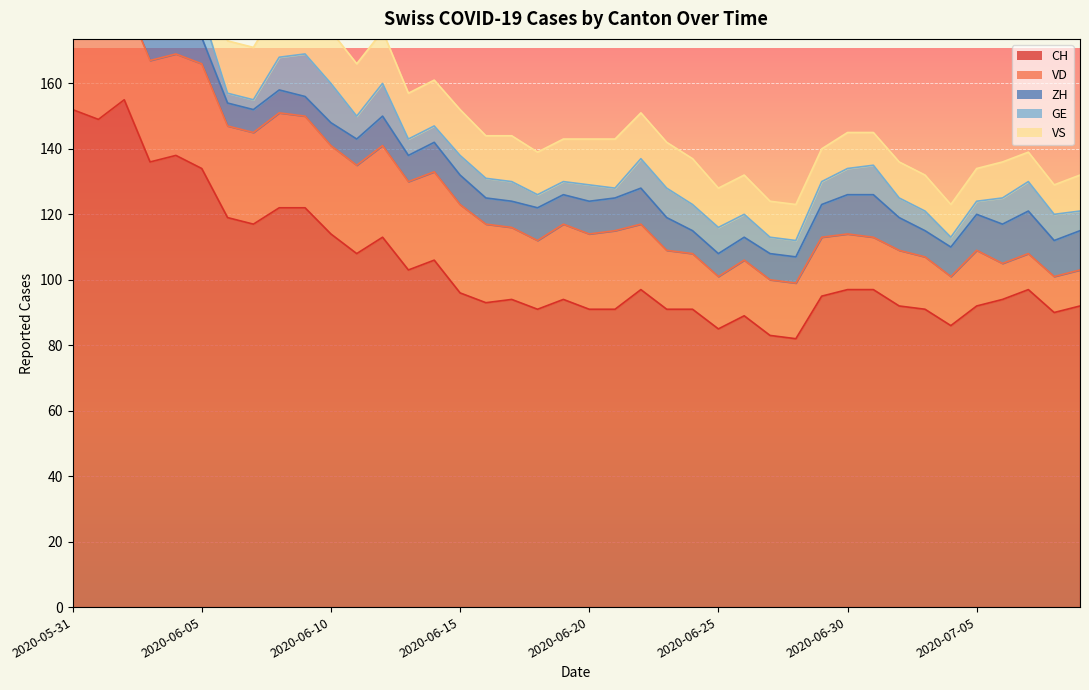

What is the value of the ZH point at the 28th from the left?

8